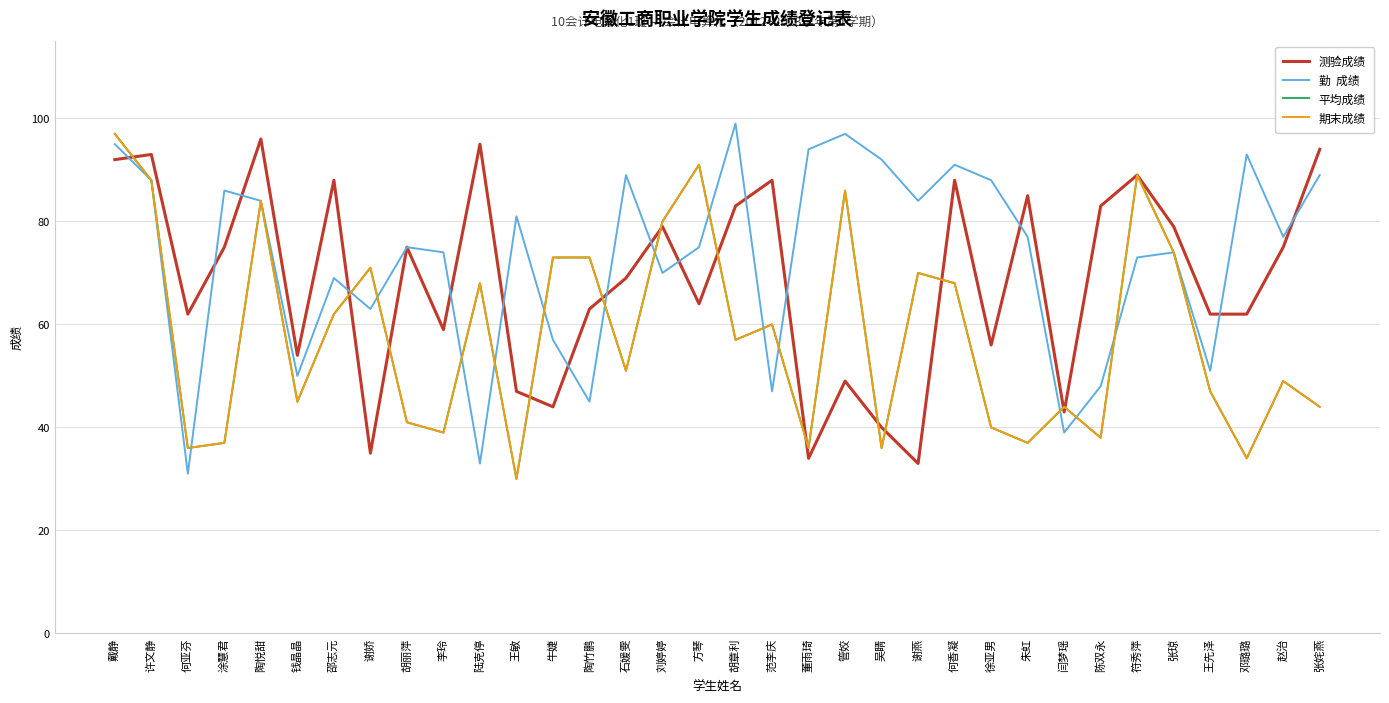

Does the chart have visible grid lines?

Yes